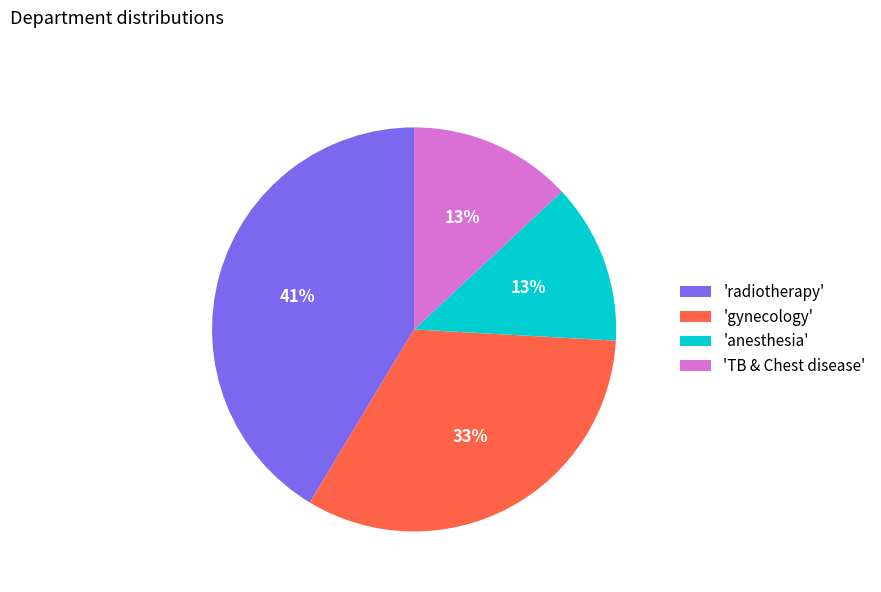

What percentage is the 'TB & Chest disease' slice, to the nearest percent?

13%